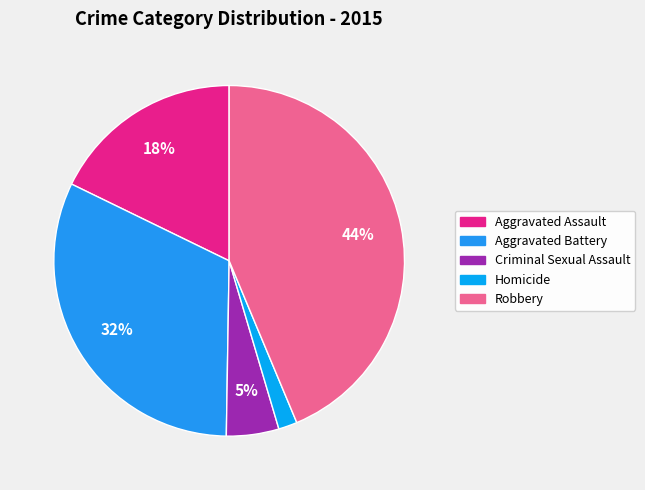

What percentage is the Aggravated Assault slice, to the nearest percent?

18%